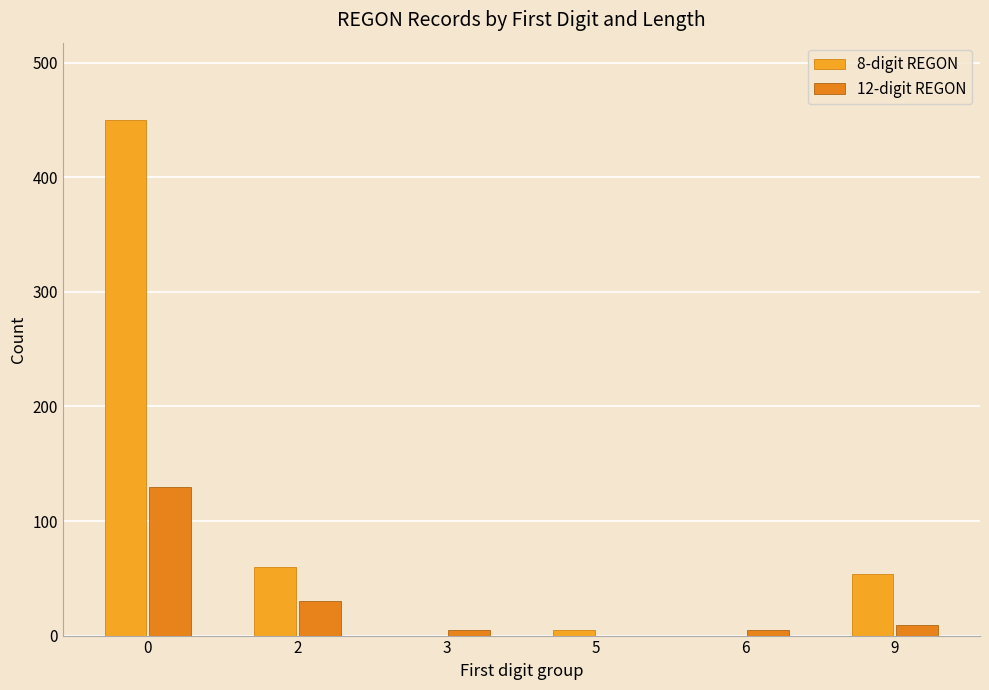

Which category has the lowest value across all series?

3